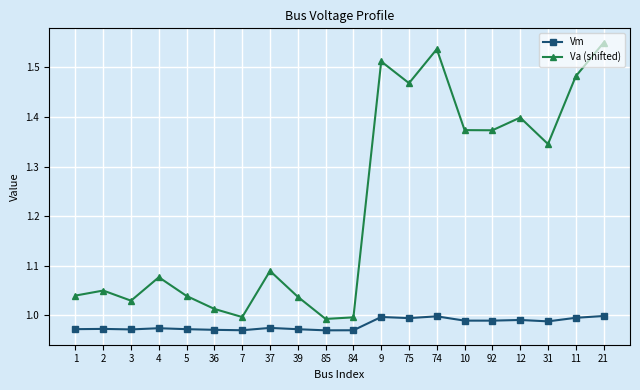

True or false: Vm has a value of 0.4 at 39.

False